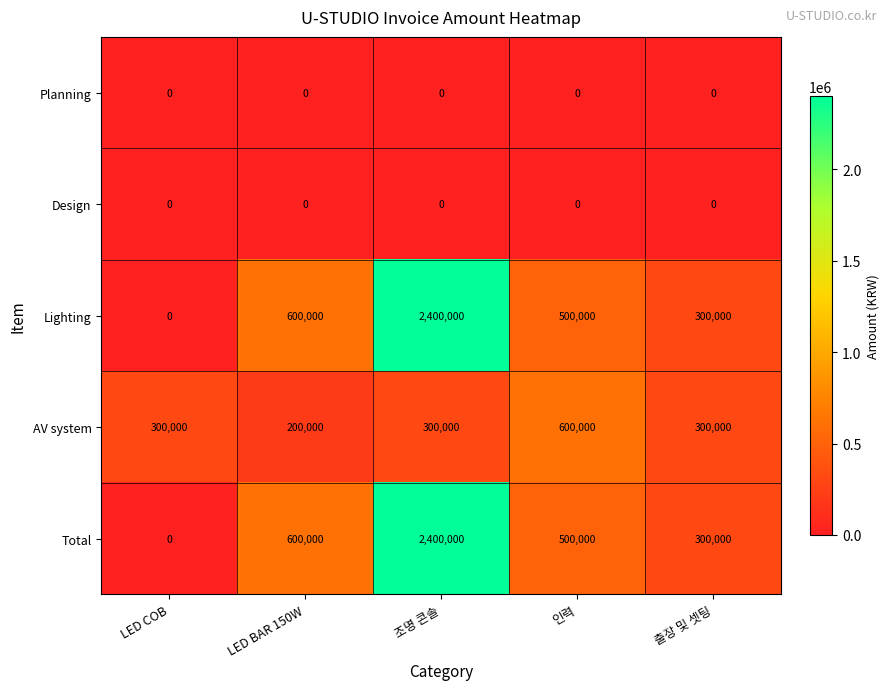

What is the total value across all series at LED COB?

300000